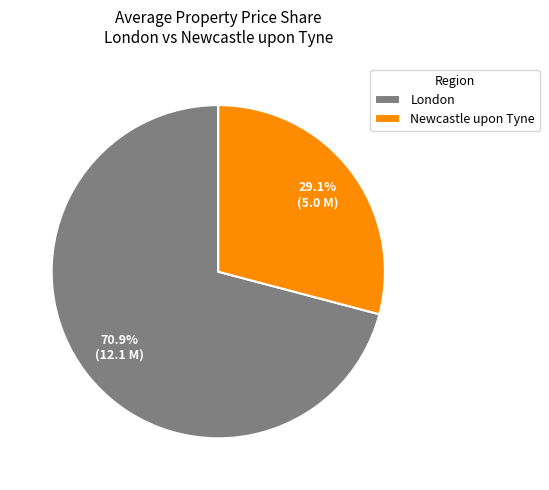

Is there a majority slice in this chart?

Yes